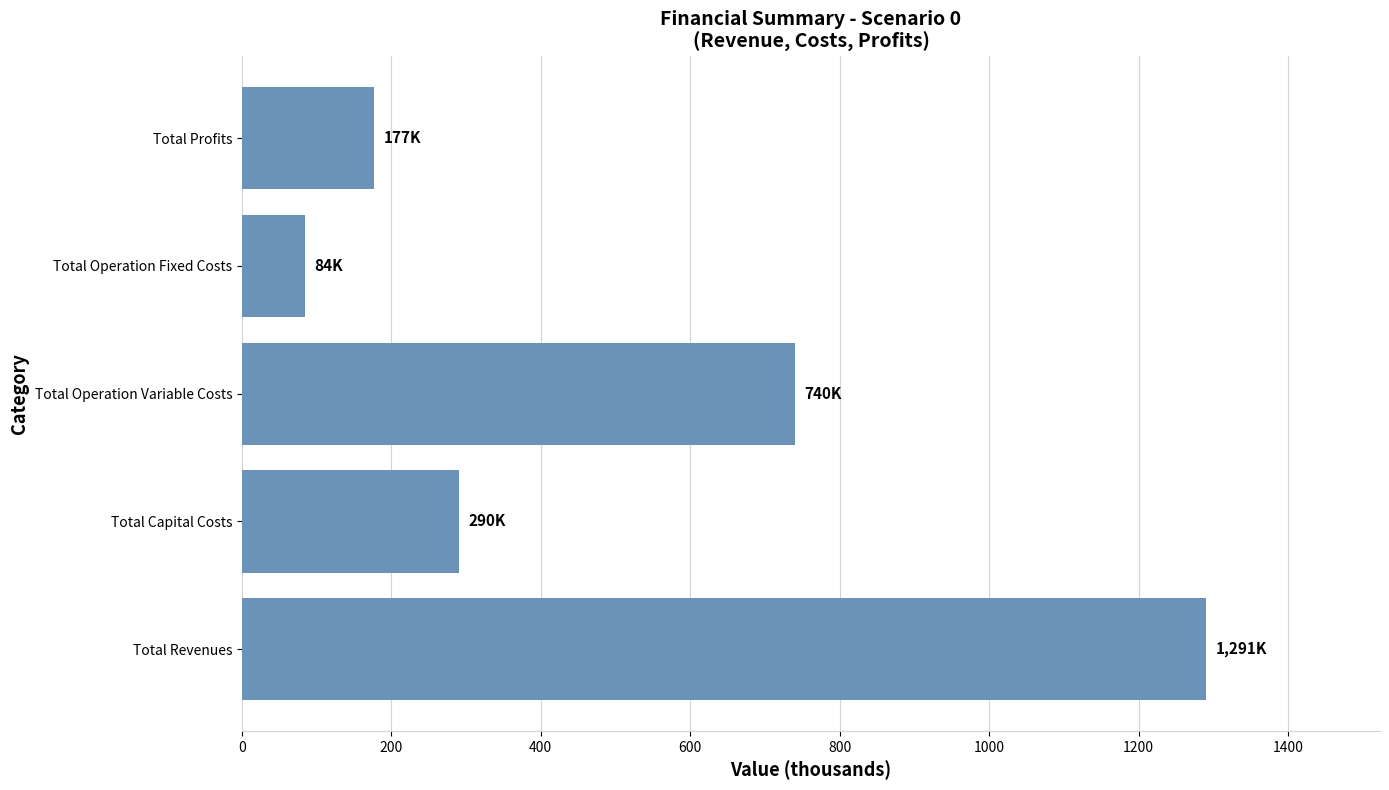

How many bars are there in total?

5